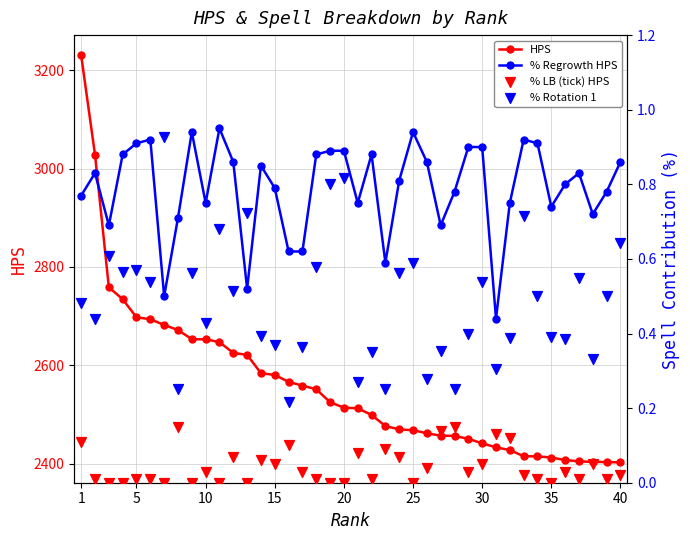

What are all the series names shown in the legend?

HPS, % Regrowth HPS, % LB (tick) HPS, % Rotation 1